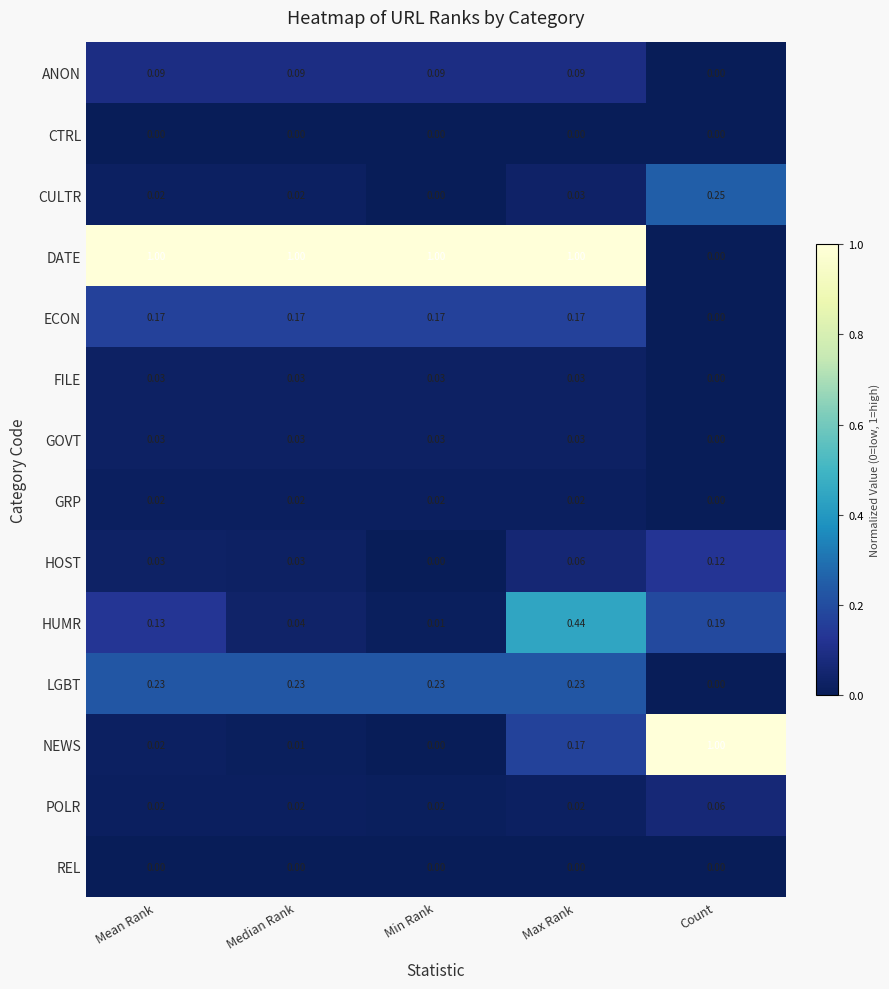

Where is DATE nearest to the value 0?

Count